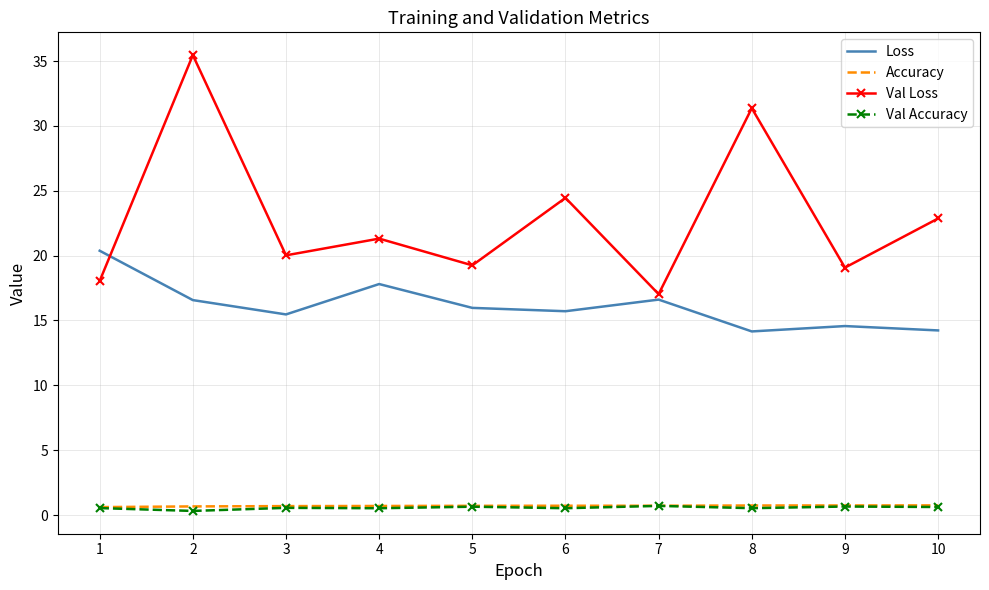

What is the average value of the Loss series?

16.1